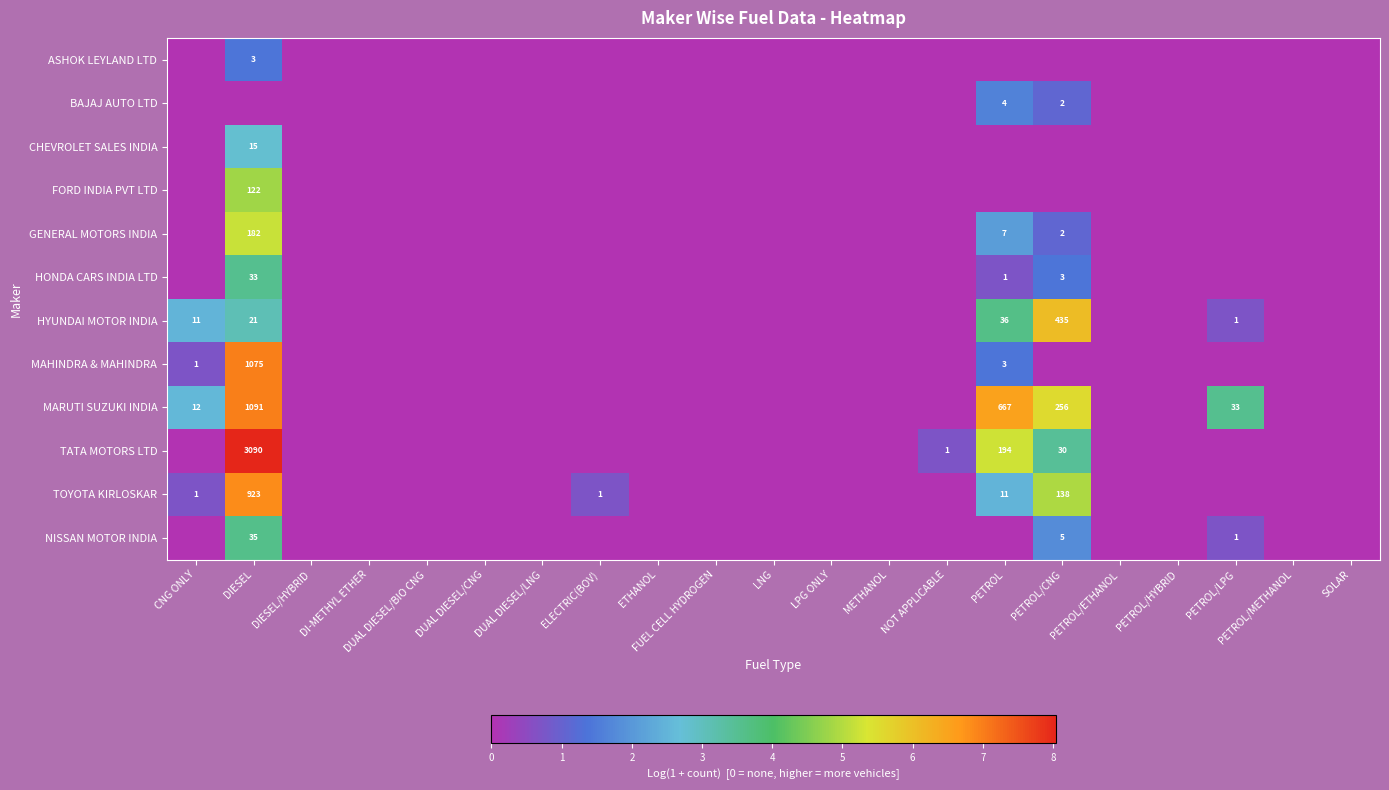

The BAJAJ AUTO LTD series shows 0.0 at PETROL/ETHANOL. True or false?

True